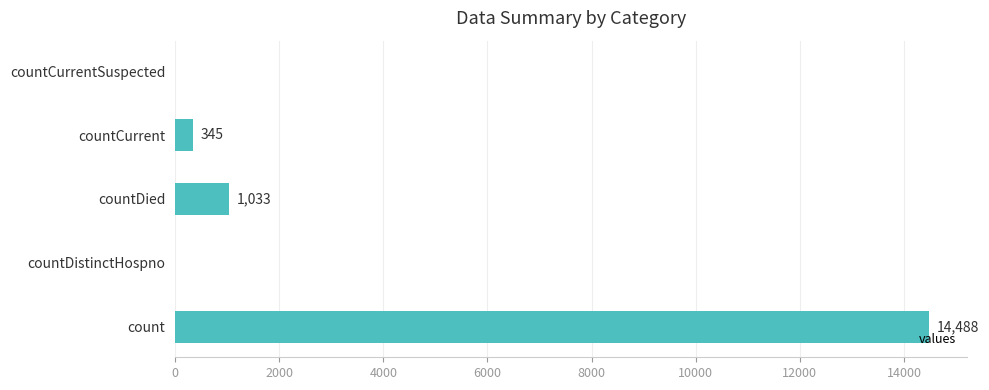

What is the change in value from countDistinctHospno to countCurrent?

+345